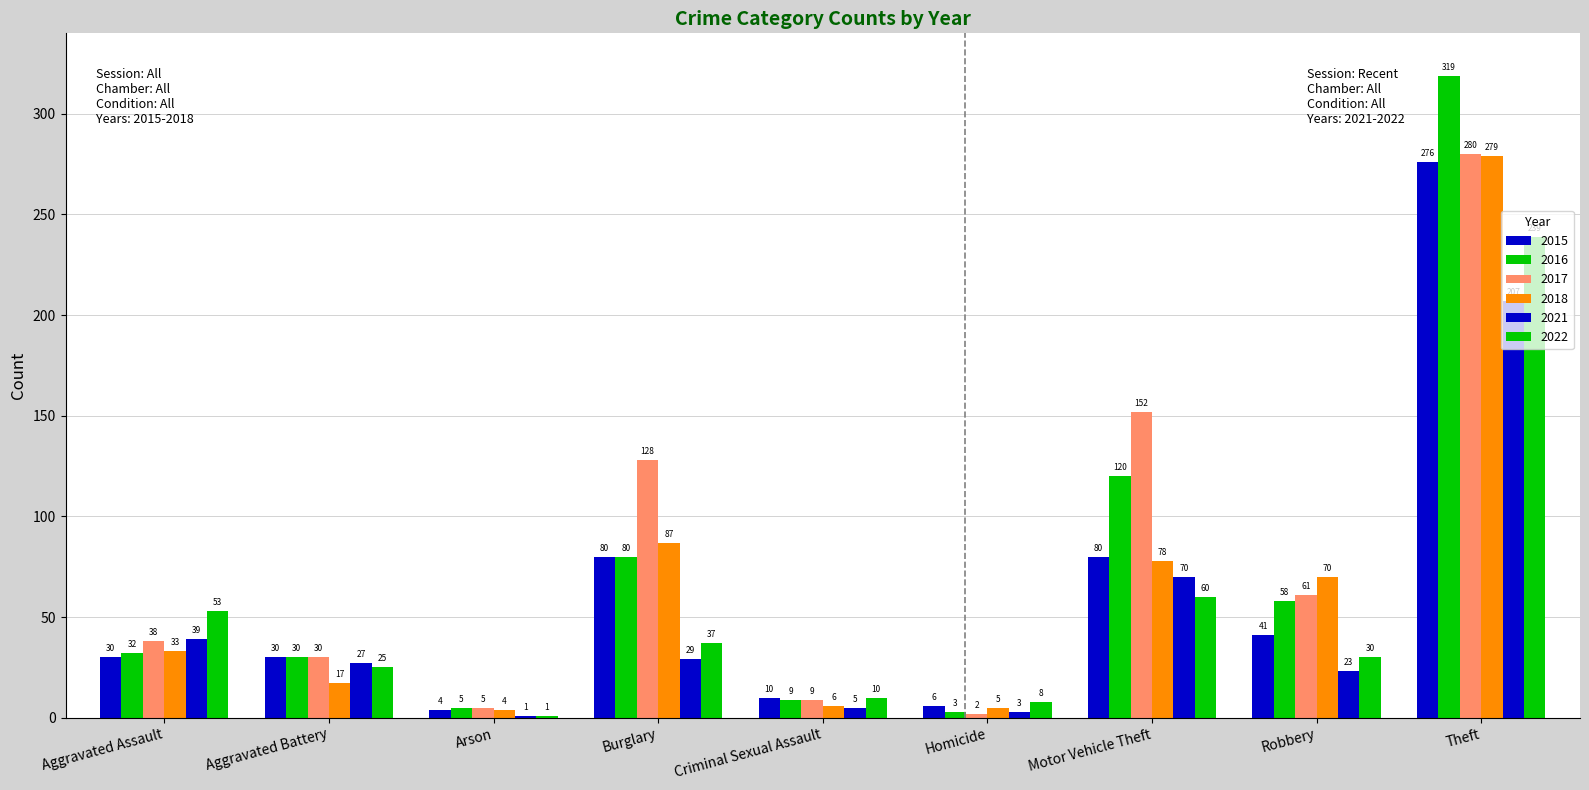

At which label does 2022 reach its minimum?

Arson